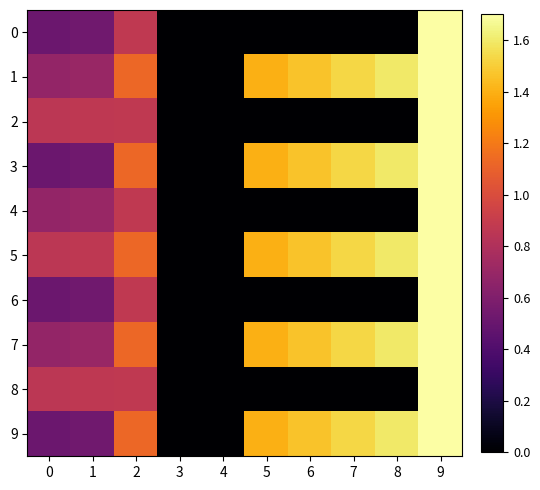

Reading left to right, list all the values displayed in this chart.

0: 0=0.5	1=0.5	2=0.9	3=0.0	4=0.0	5=0.0	6=0.0	7=0.0	8=0.0	9=1.7
1: 0=0.7	1=0.7	2=1.1	3=0.0	4=0.0	5=1.4	6=1.5	7=1.5	8=1.6	9=1.7
2: 0=0.8	1=0.9	2=0.9	3=0.0	4=0.0	5=0.0	6=0.0	7=0.0	8=0.0	9=1.7
3: 0=0.5	1=0.5	2=1.1	3=0.0	4=0.0	5=1.4	6=1.5	7=1.5	8=1.6	9=1.7
4: 0=0.7	1=0.7	2=0.9	3=0.0	4=0.0	5=0.0	6=0.0	7=0.0	8=0.0	9=1.7
5: 0=0.8	1=0.9	2=1.1	3=0.0	4=0.0	5=1.4	6=1.5	7=1.5	8=1.6	9=1.7
6: 0=0.5	1=0.5	2=0.9	3=0.0	4=0.0	5=0.0	6=0.0	7=0.0	8=0.0	9=1.7
7: 0=0.7	1=0.7	2=1.1	3=0.0	4=0.0	5=1.4	6=1.5	7=1.5	8=1.6	9=1.7
8: 0=0.8	1=0.9	2=0.9	3=0.0	4=0.0	5=0.0	6=0.0	7=0.0	8=0.0	9=1.7
9: 0=0.5	1=0.5	2=1.1	3=0.0	4=0.0	5=1.4	6=1.5	7=1.5	8=1.6	9=1.7